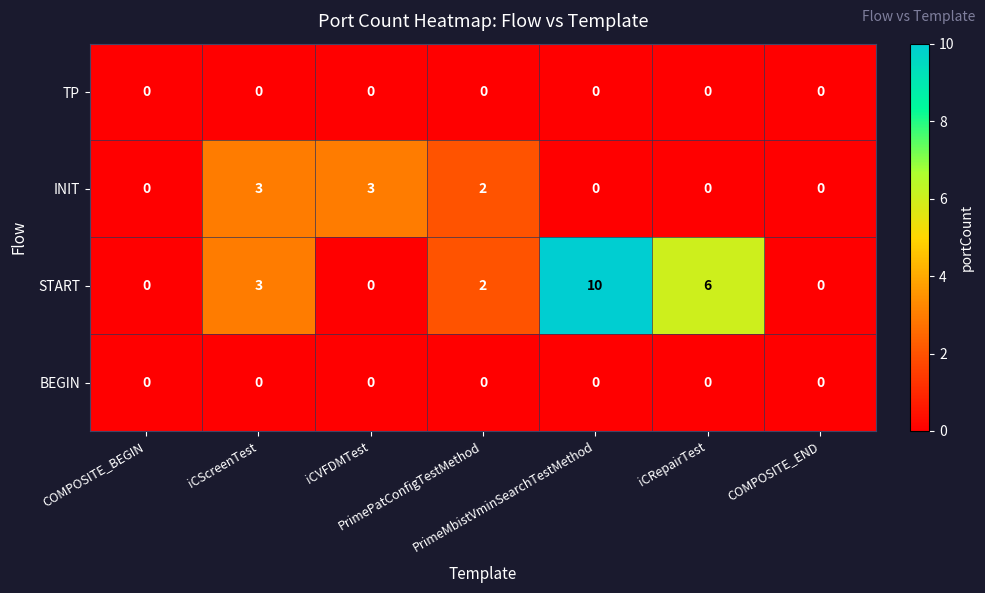

What is the difference between the maximum and minimum values in the START series?

10